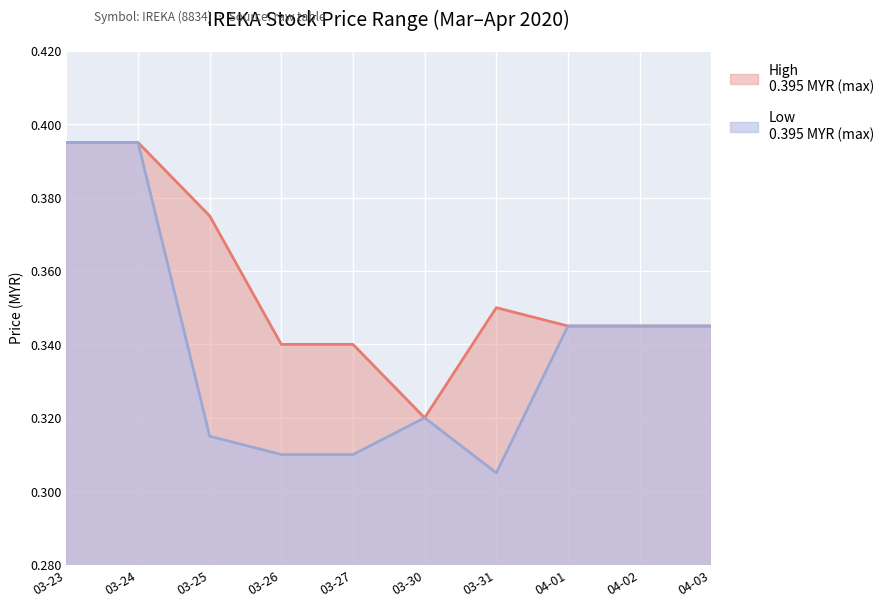

True or false: high and low cross at least once.

False